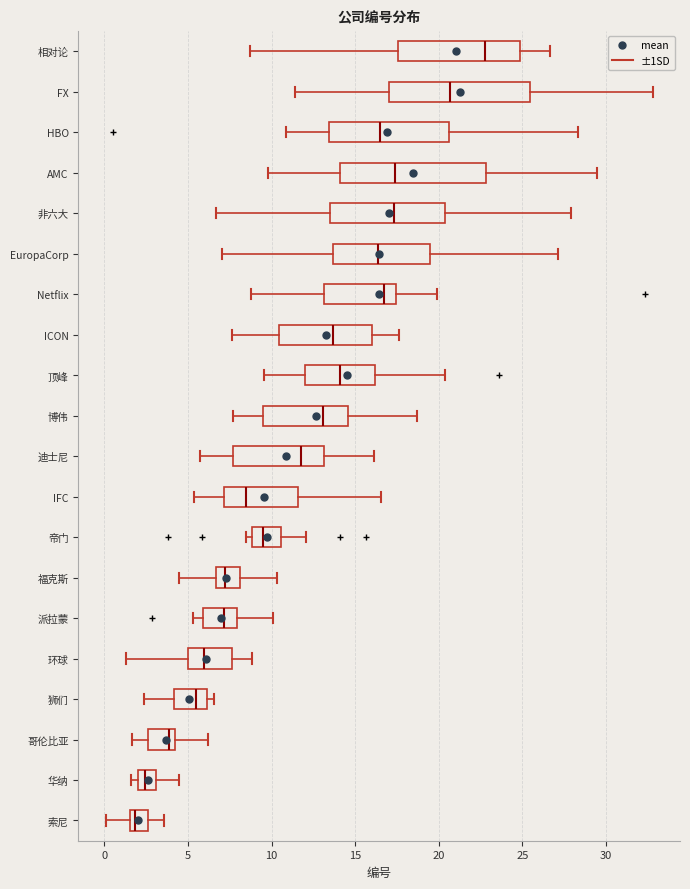

Reading bottom to top, read every box against the x-axis: the position of its median line, the range the box covers, and the ends of its whiskers. The values are not printed on the chart, so give them approximately, as read against the axis.

索尼: median 2.0, box 1.5 to 2.5, whiskers 0.0 to 3.5
华纳: median 2.5, box 2.0 to 3.0, whiskers 1.5 to 4.5
哥伦比亚: median 4.0 (just left of the box's right edge), box 2.5 to 4.0, whiskers 1.5 to 6.0
狮们: median 5.5, box 4.0 to 6.0, whiskers 2.5 to 6.5
环球: median 6.0, box 5.0 to 7.5, whiskers 1.5 to 9.0
派拉蒙: median 7.0, box 6.0 to 8.0, whiskers 5.5 to 10.0
福克斯: median 7.0, box 6.5 to 8.0, whiskers 4.5 to 10.5
帝门: median 9.5, box 9.0 to 10.5, whiskers 8.5 to 12.0
IFC: median 8.5, box 7.0 to 11.5, whiskers 5.5 to 16.5
迪士尼: median 12.0, box 7.5 to 13.0, whiskers 5.5 to 16.0
博伟: median 13.0, box 9.5 to 14.5, whiskers 7.5 to 18.5
顶峰: median 14.0, box 12.0 to 16.0, whiskers 9.5 to 20.5
ICON: median 13.5, box 10.5 to 16.0, whiskers 7.5 to 17.5
Netflix: median 16.5, box 13.0 to 17.5, whiskers 9.0 to 20.0
EuropaCorp: median 16.5, box 13.5 to 19.5, whiskers 7.0 to 27.0
非六大: median 17.5, box 13.5 to 20.5, whiskers 6.5 to 28.0
AMC: median 17.5, box 14.0 to 23.0, whiskers 10.0 to 29.5
HBO: median 16.5, box 13.5 to 20.5, whiskers 11.0 to 28.5
FX: median 20.5, box 17.0 to 25.5, whiskers 11.5 to 33.0
相对论: median 23.0, box 17.5 to 25.0, whiskers 8.5 to 26.5